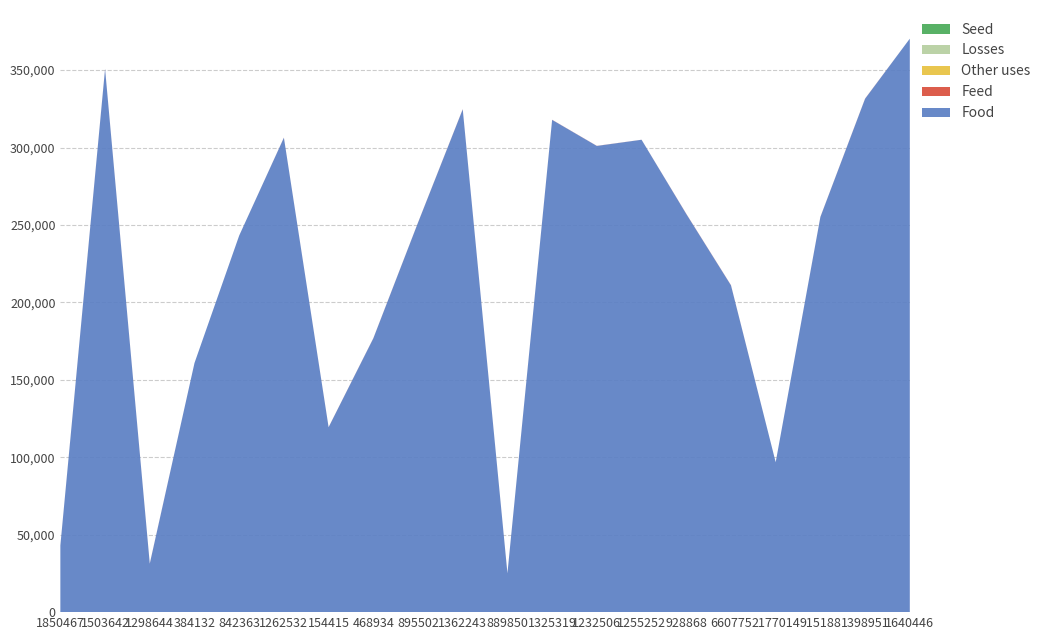

Reading left to right, extract all data points from this chart.

Food: 42966	350729	31290	160847	243137	306330	119381	176760	251504	324668	25059	317850	301017	305004	257119	211023	96804	255156	331517	370270
Feed: 60	98	99	0	11	60	60	76	72	95	46	70	52	23	99	95	0	68	89	0
Other uses: 2	2	2	2	2	1	1	2	2	2	2	2	2	2	2	2	2	2	1	2
Losses: 0	1	1	0	0	0	1	0	0	1	0	0	0	0	1	1	0	0	0	0
Seed: 1	1	4	0	0	0	7	1	3	2	2	1	6	3	2	2	3	8	3	3